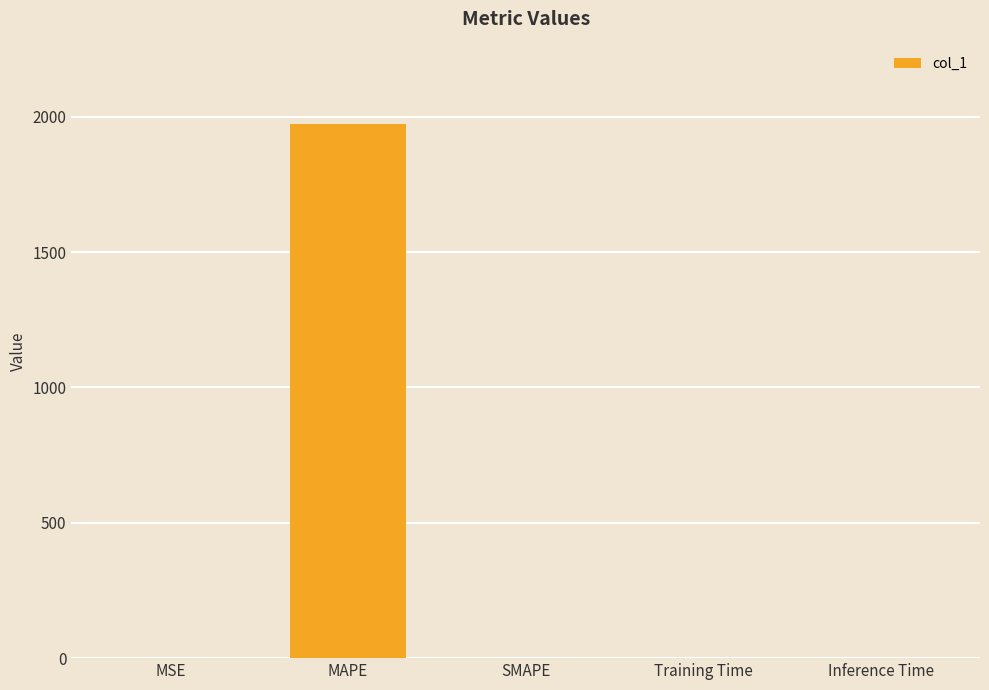

Between SMAPE and MAPE, which is larger?

MAPE